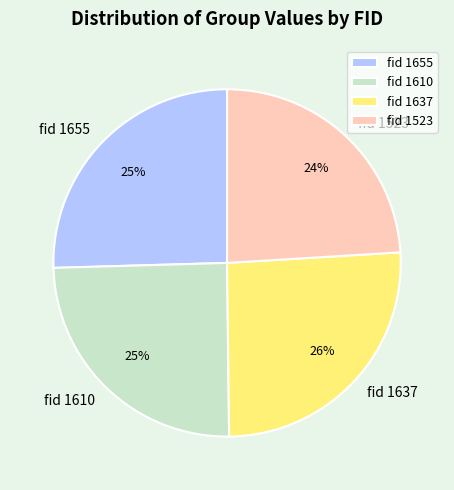

What percentage is the fid 1637 slice, to the nearest percent?

26%